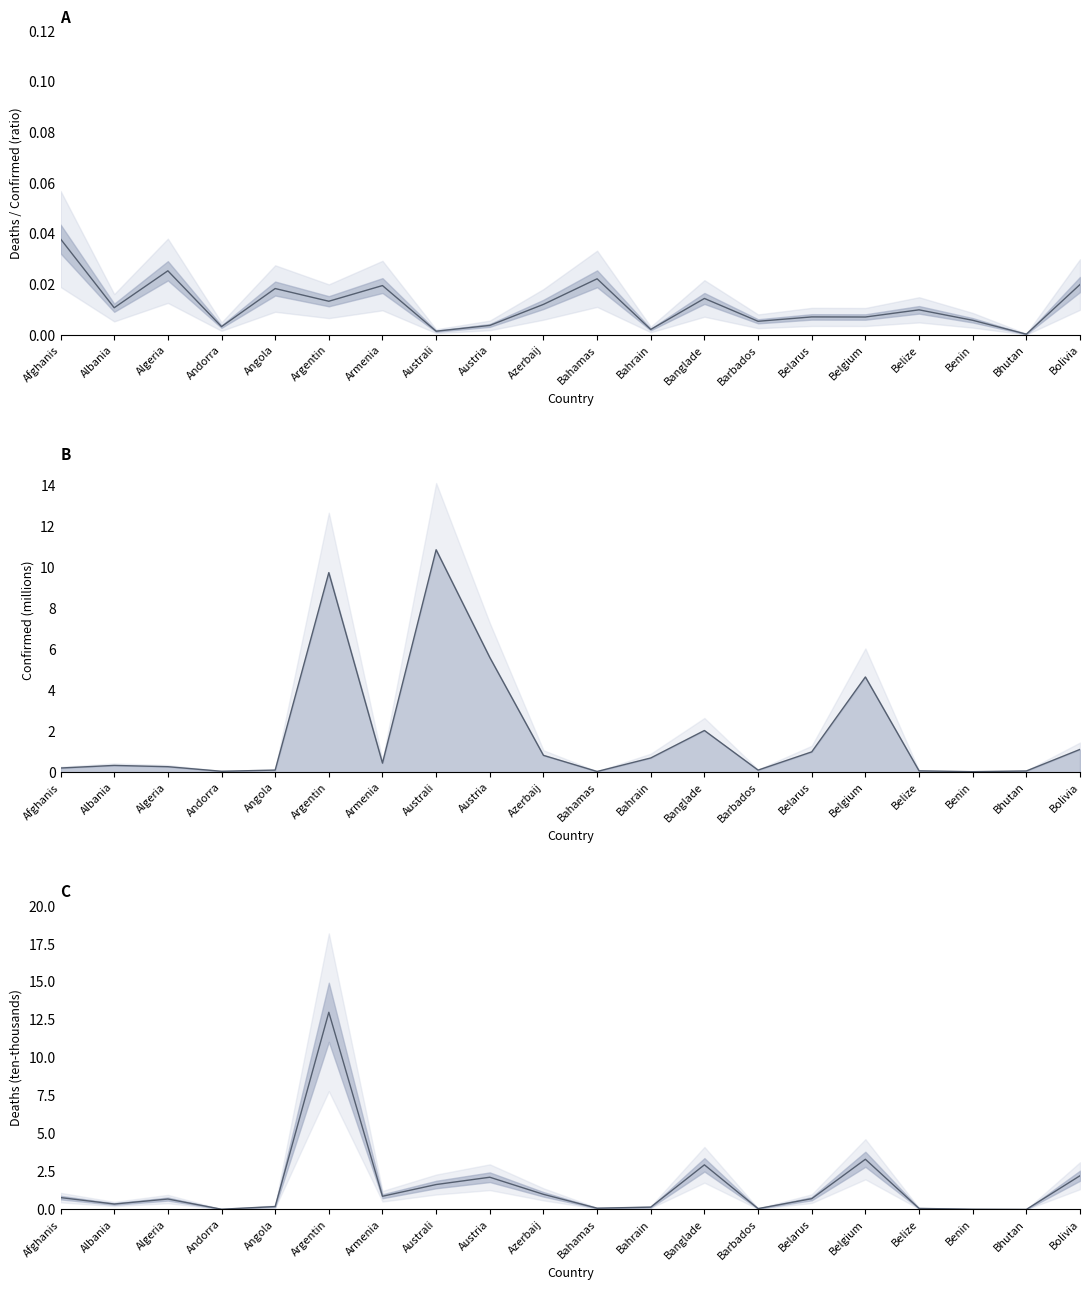

Which category has the lowest value in the Confirmed ratio series?

Bhutan